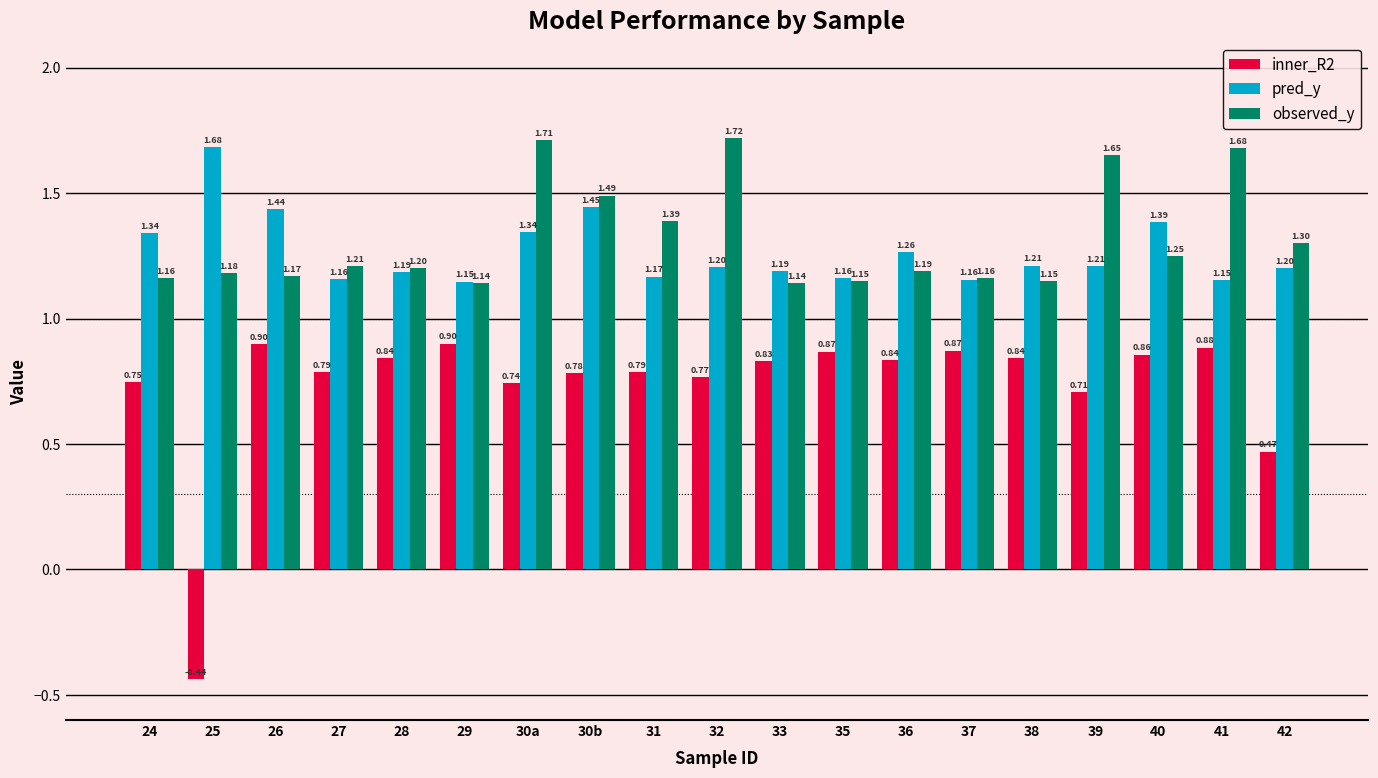

Is the value of observed_y at 30b greater than the value of inner_R2 at 31?

Yes